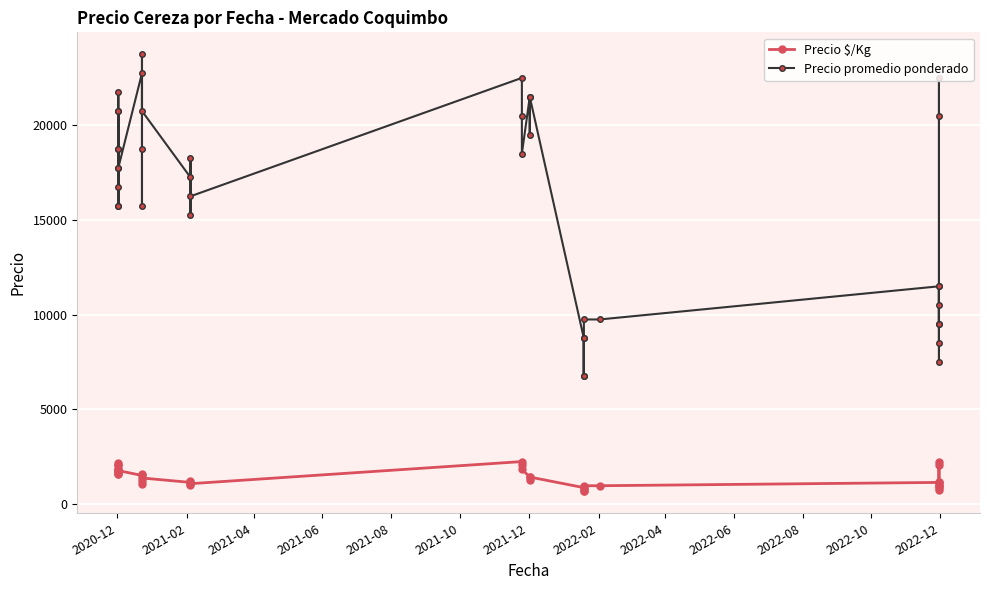

Rank the series by their maximum value, from highest to lowest.

Precio promedio ponderado, Precio $/Kg